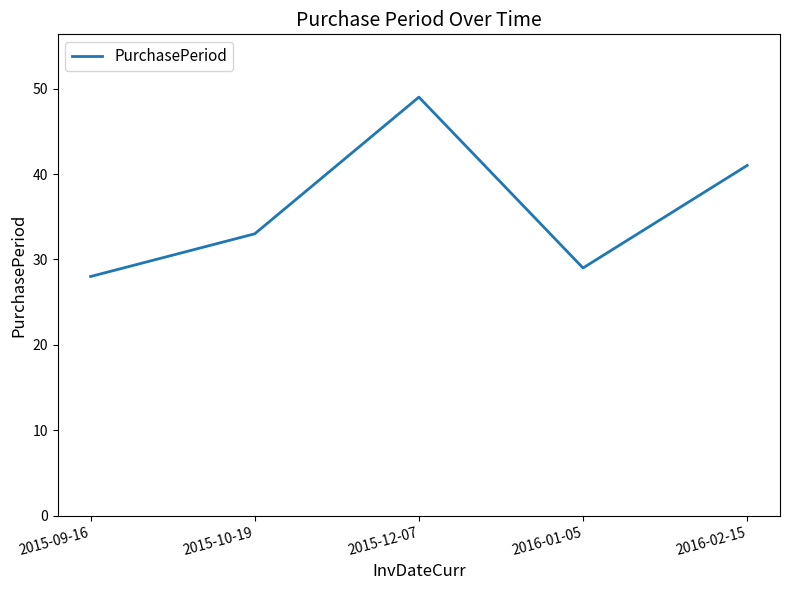

How many interior local valleys (lower than both neighbors) does the data have?

1